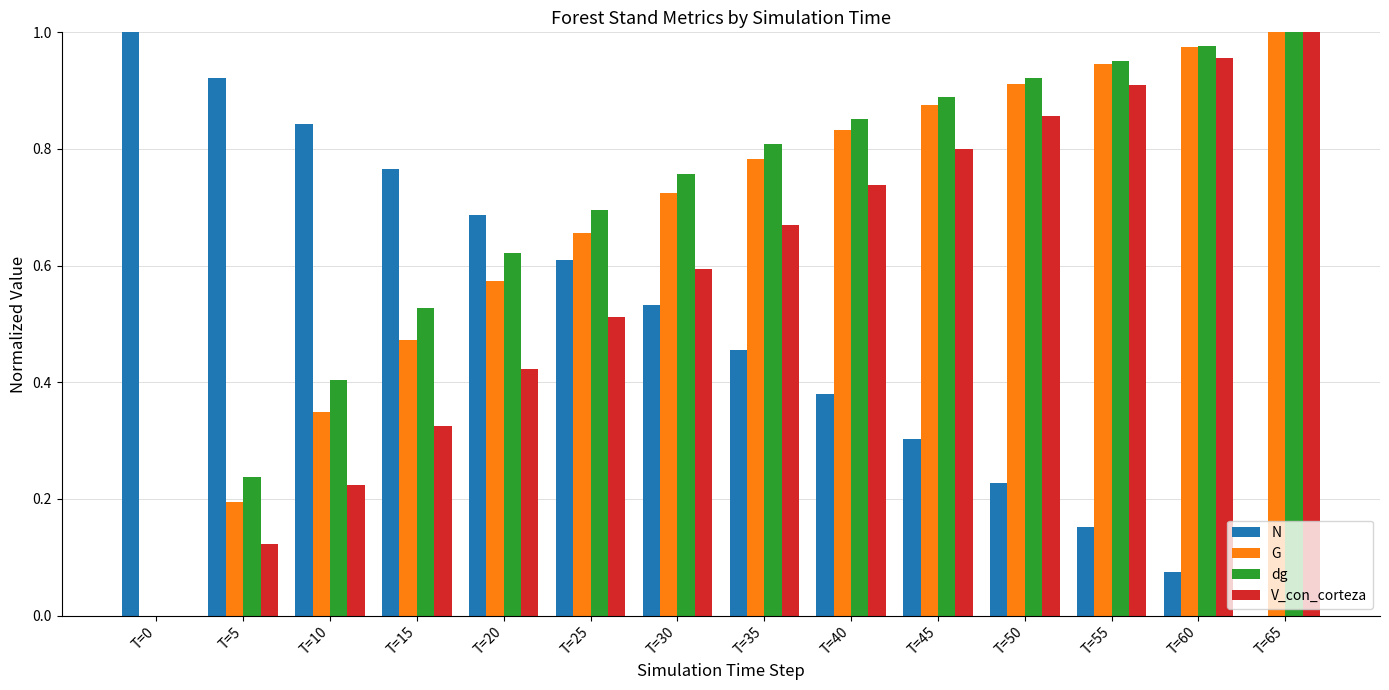

Is it true that dg equals 0.7 at T=25?

True